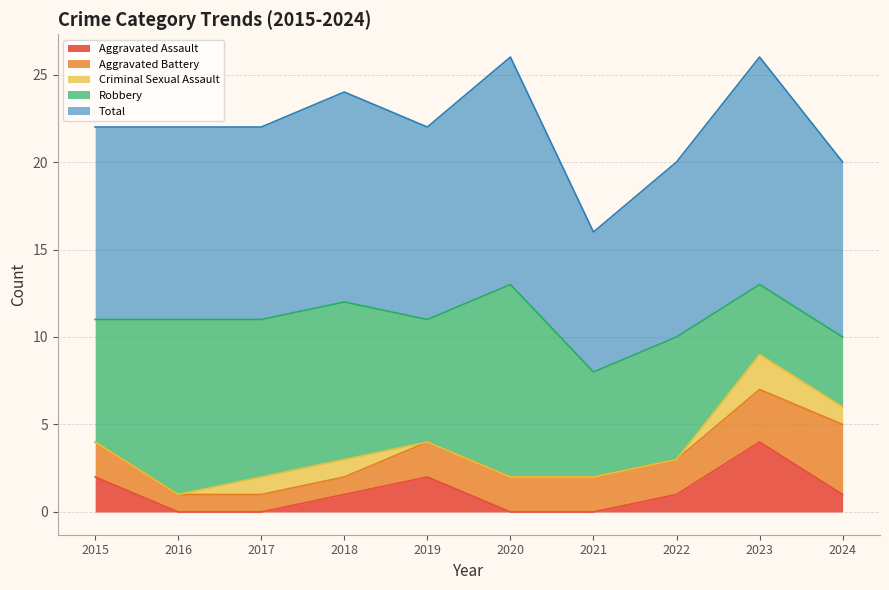

Reading left to right, what are all the values shown in this chart?

Aggravated Assault: 2015=2	2016=0	2017=0	2018=1	2019=2	2020=0	2021=0	2022=1	2023=4	2024=1
Aggravated Battery: 2015=2	2016=1	2017=1	2018=1	2019=2	2020=2	2021=2	2022=2	2023=3	2024=4
Criminal Sexual Assault: 2015=0	2016=0	2017=1	2018=1	2019=0	2020=0	2021=0	2022=0	2023=2	2024=1
Robbery: 2015=7	2016=10	2017=9	2018=9	2019=7	2020=11	2021=6	2022=7	2023=4	2024=4
Total: 2015=11	2016=11	2017=11	2018=12	2019=11	2020=13	2021=8	2022=10	2023=13	2024=10